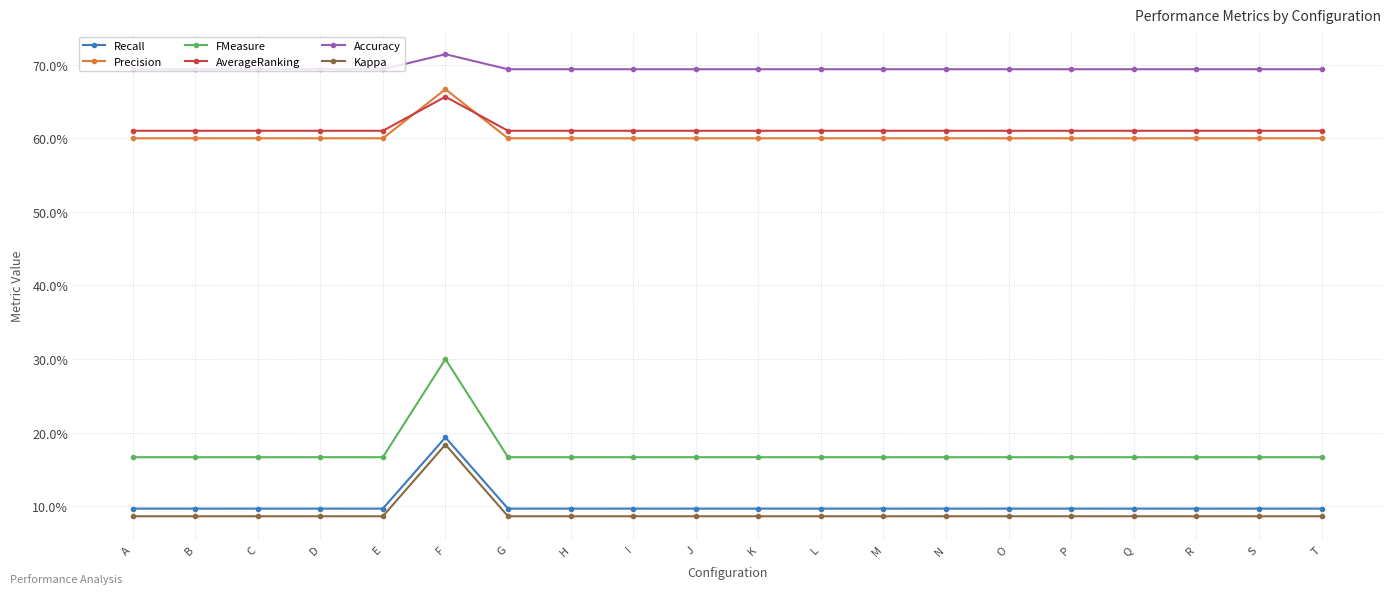

Is the value of Kappa at K greater than the value of FMeasure at R?

No